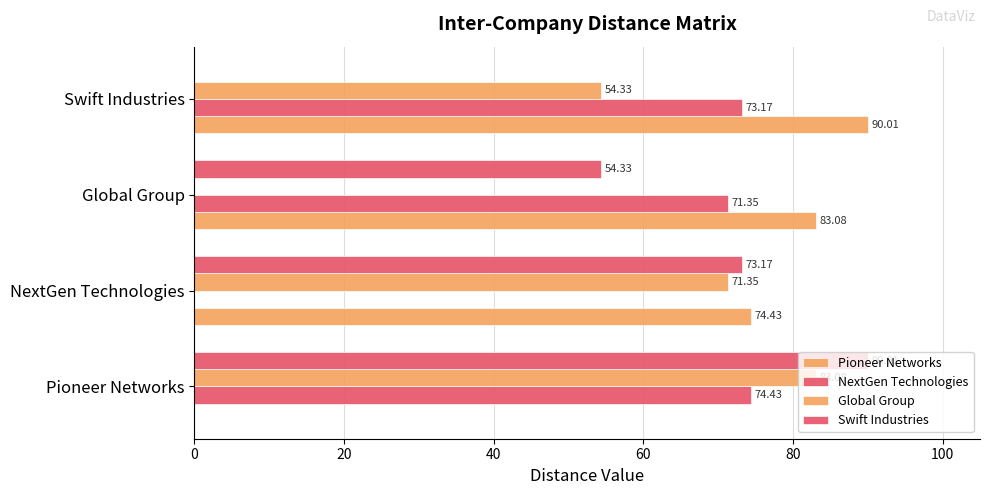

How many values in the Pioneer Networks series exceed 83?

2